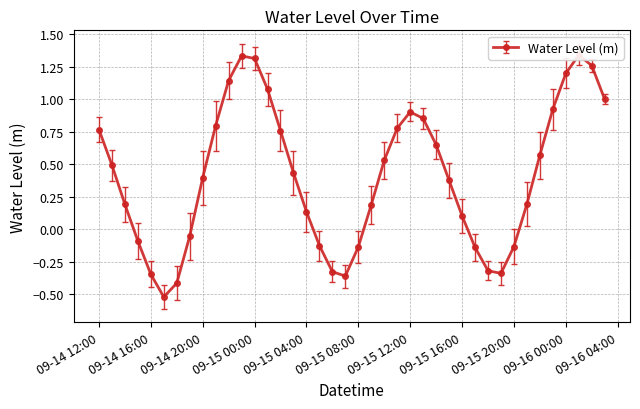

What is the label of the 21st point from the left?

09-15 08:00